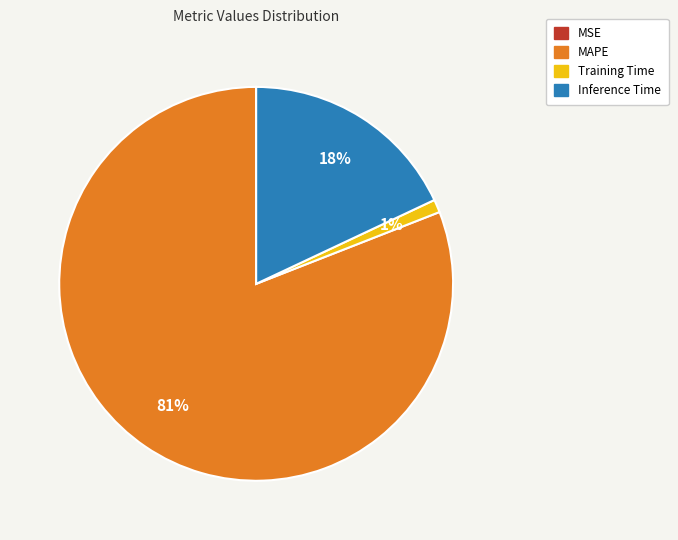

To the nearest percent, what is the difference between the largest and smallest slice percentages?

81%